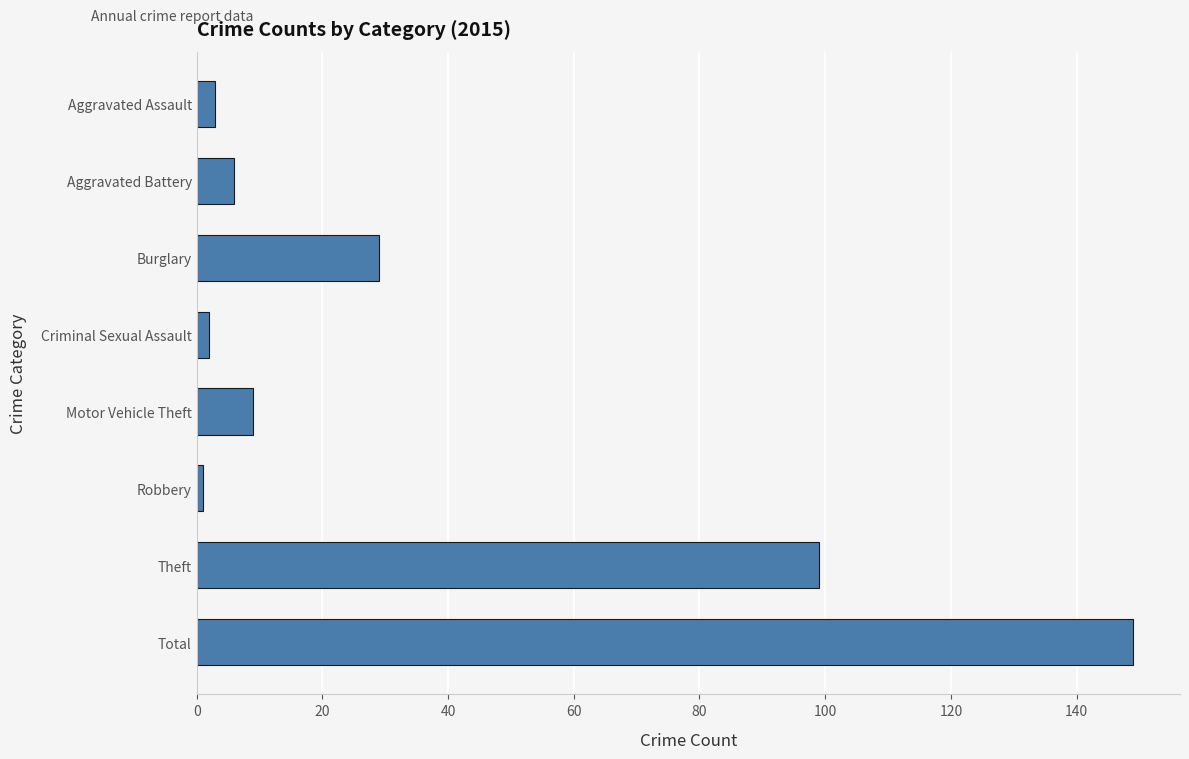

What position from the top is Total?

8